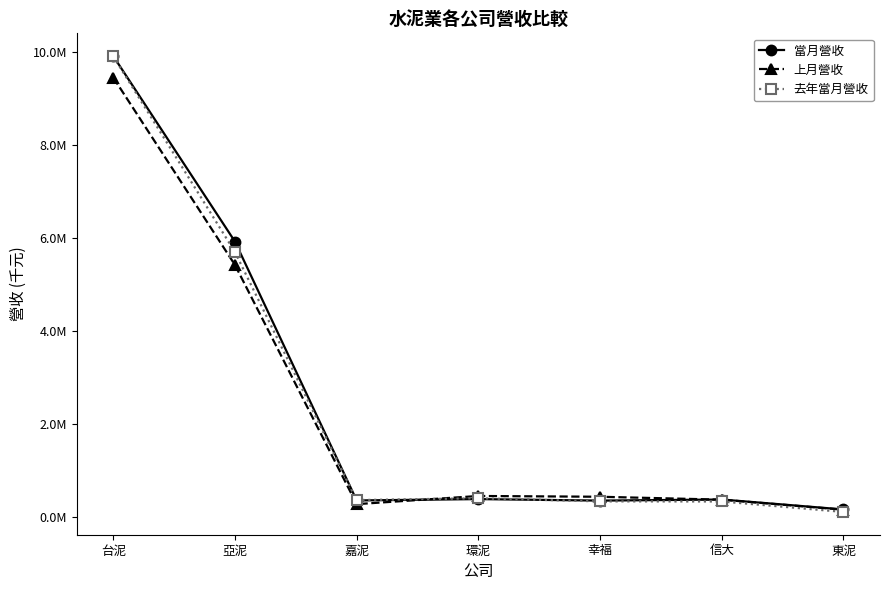

The 去年當月營收 series shows 556859 at 幸福. True or false?

False